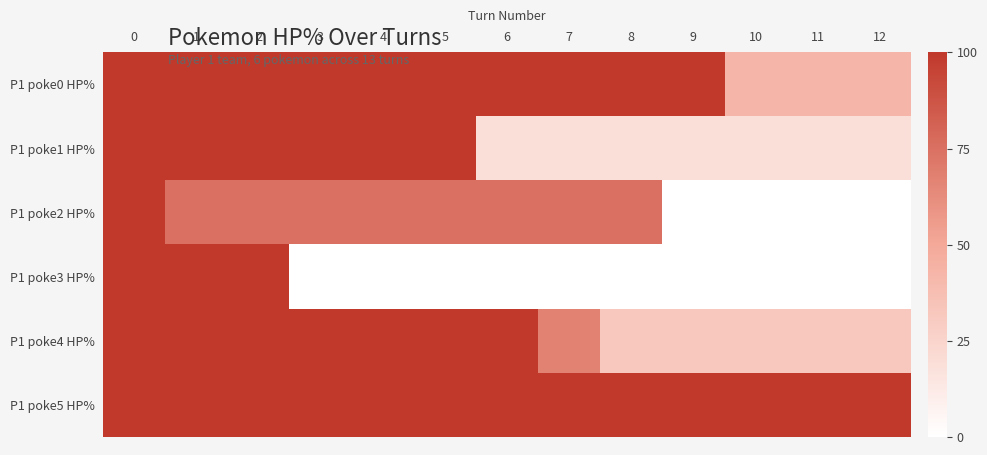

At how many categories does at least one series exceed 40?

13